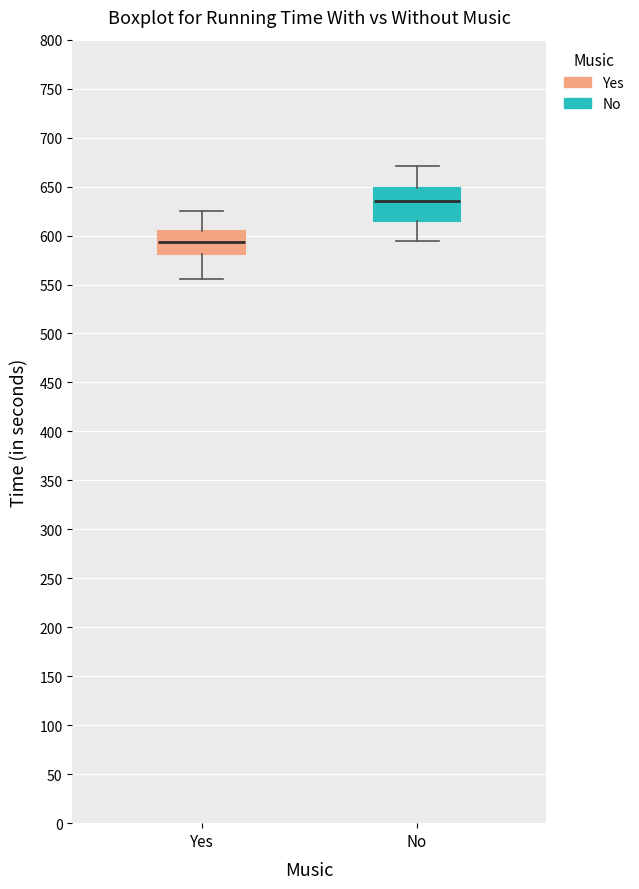

Where is the lower edge of the box for Yes on the y-axis? The values are not printed on the chart, so give them approximately, as read against the axis.

580